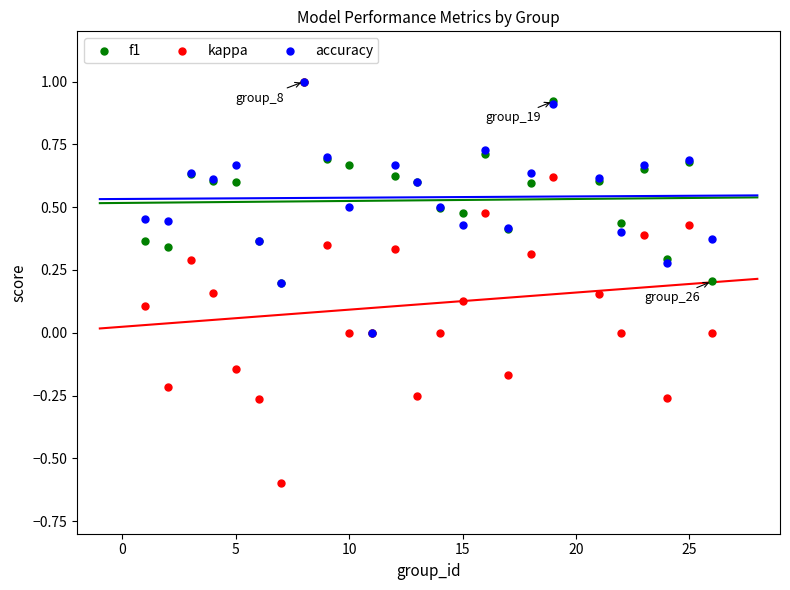

What are all the series names shown in the legend?

f1, kappa, accuracy